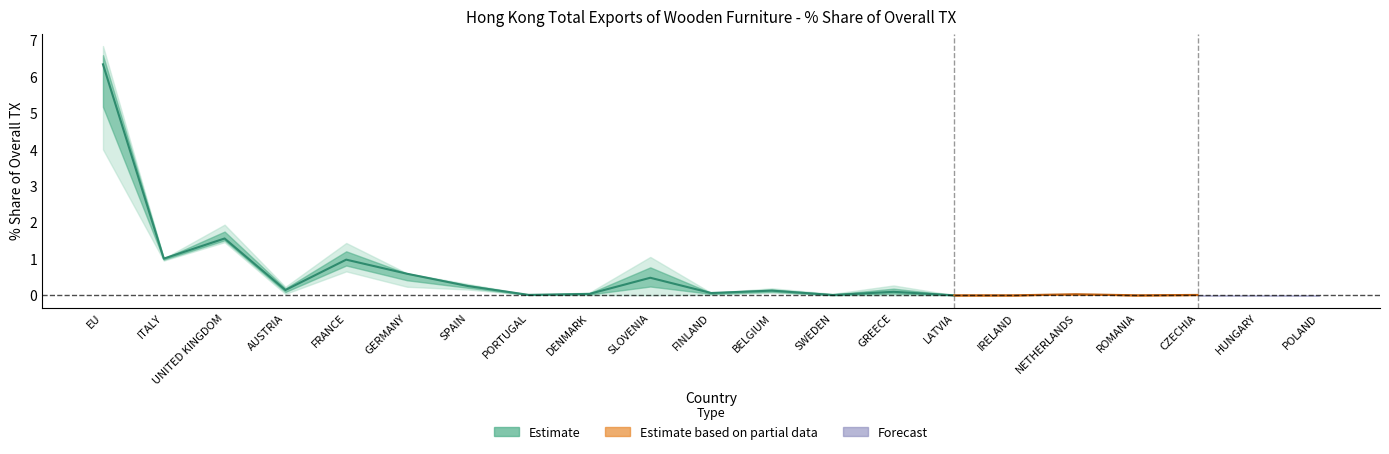

Is it true that 201812_% Share of overall TX equals 3.4 at HUNGARY?

False